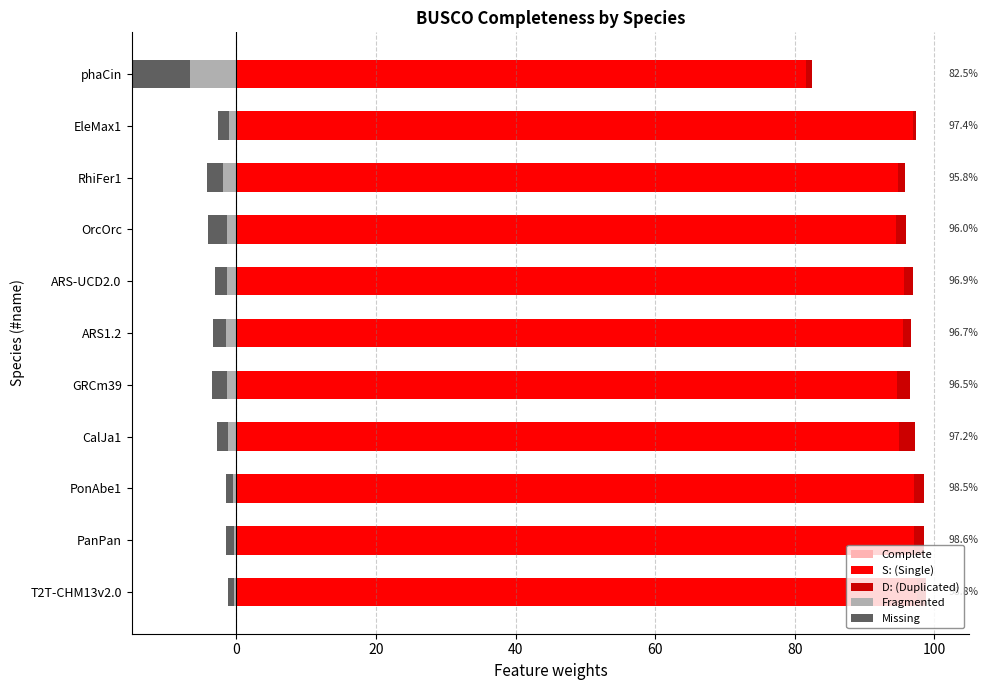

List the series in order of their peak value, lowest first.

Missing, Fragmented, D: (Duplicated), S: (Single), Complete